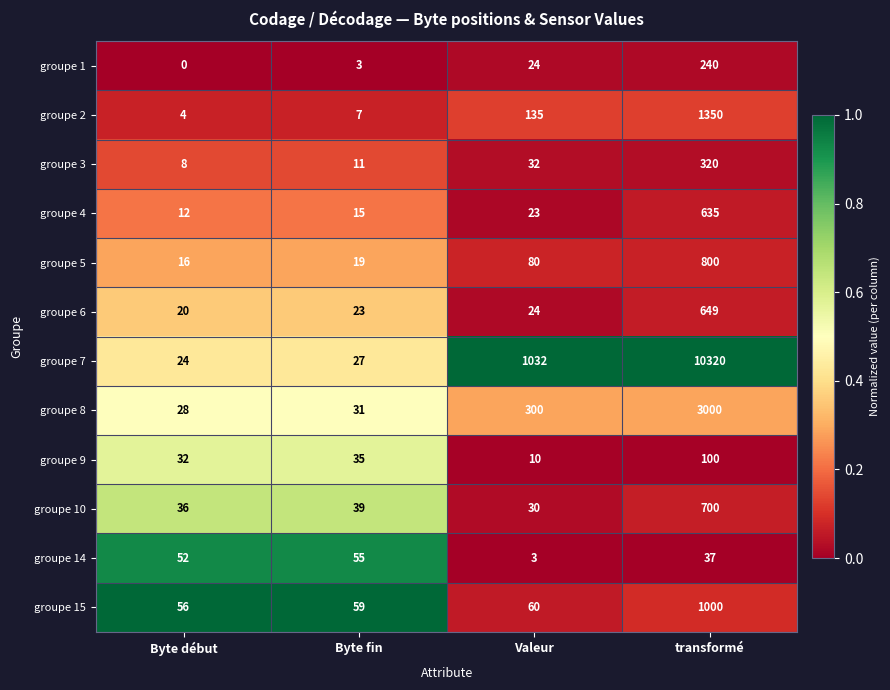

Which series has the largest total across all categories?

groupe 7